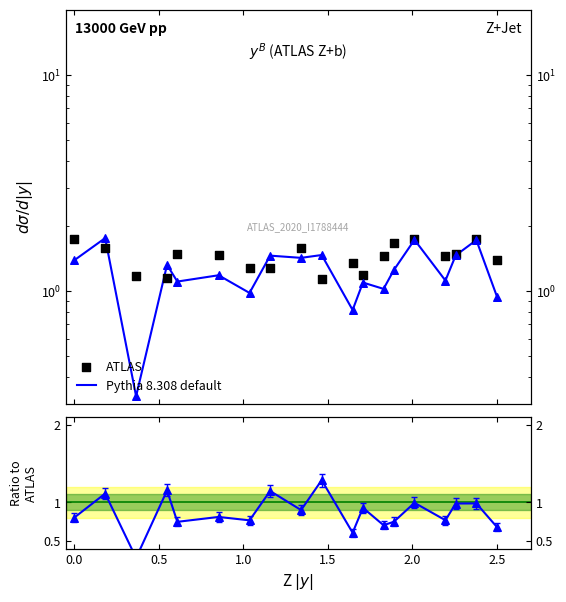

Which series reaches the maximum Y coordinate?

ATLAS